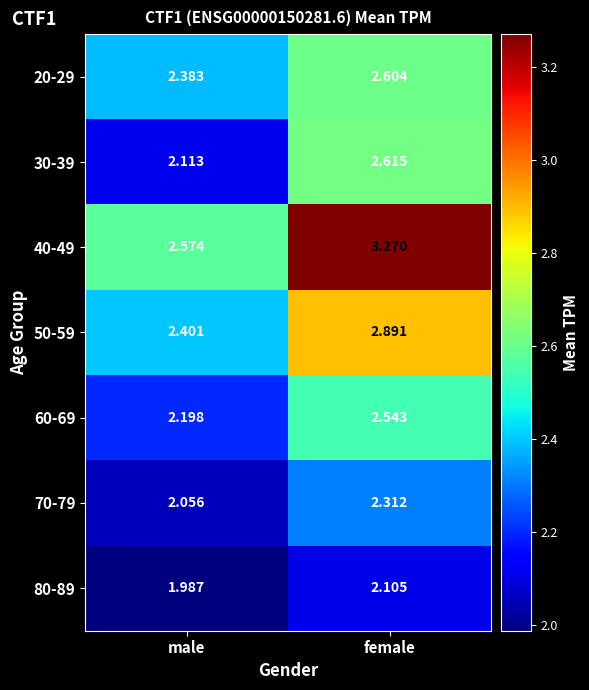

At which category is the sum across all series the highest?

female